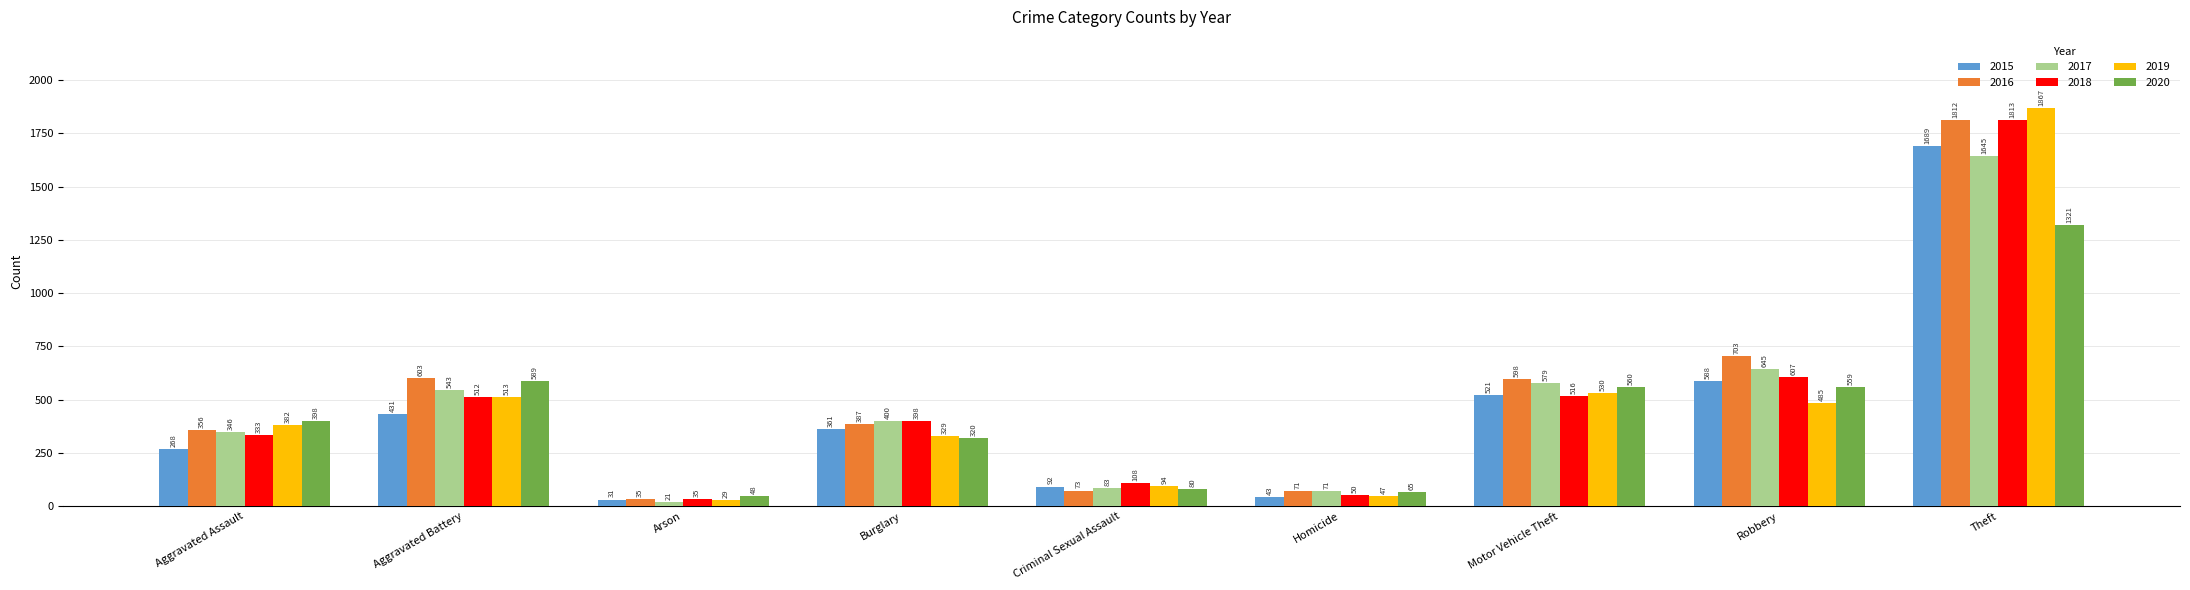

What is the sum of all 2017 values?

4333